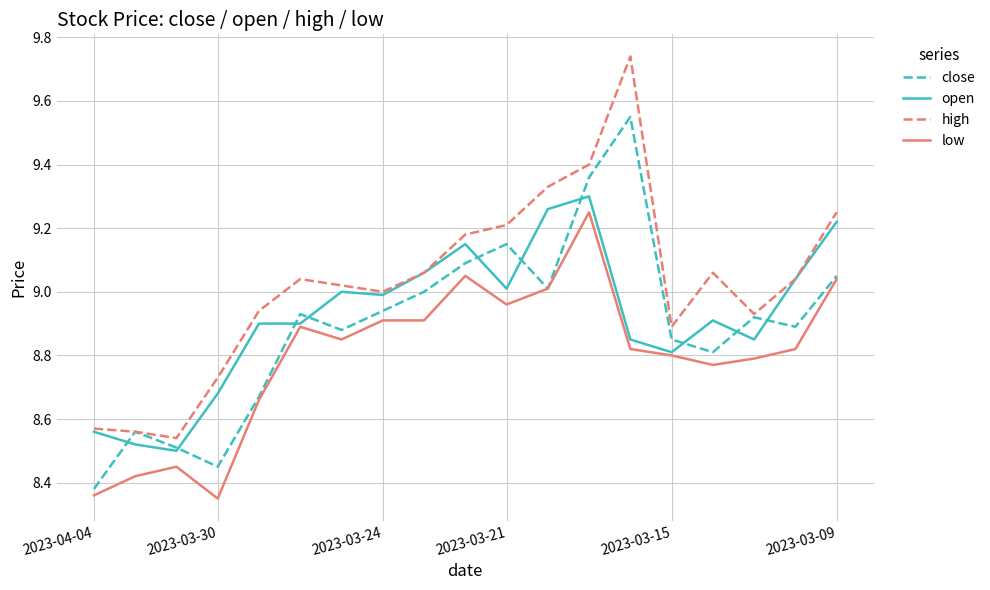

Which series has the largest range (max minus min)?

high